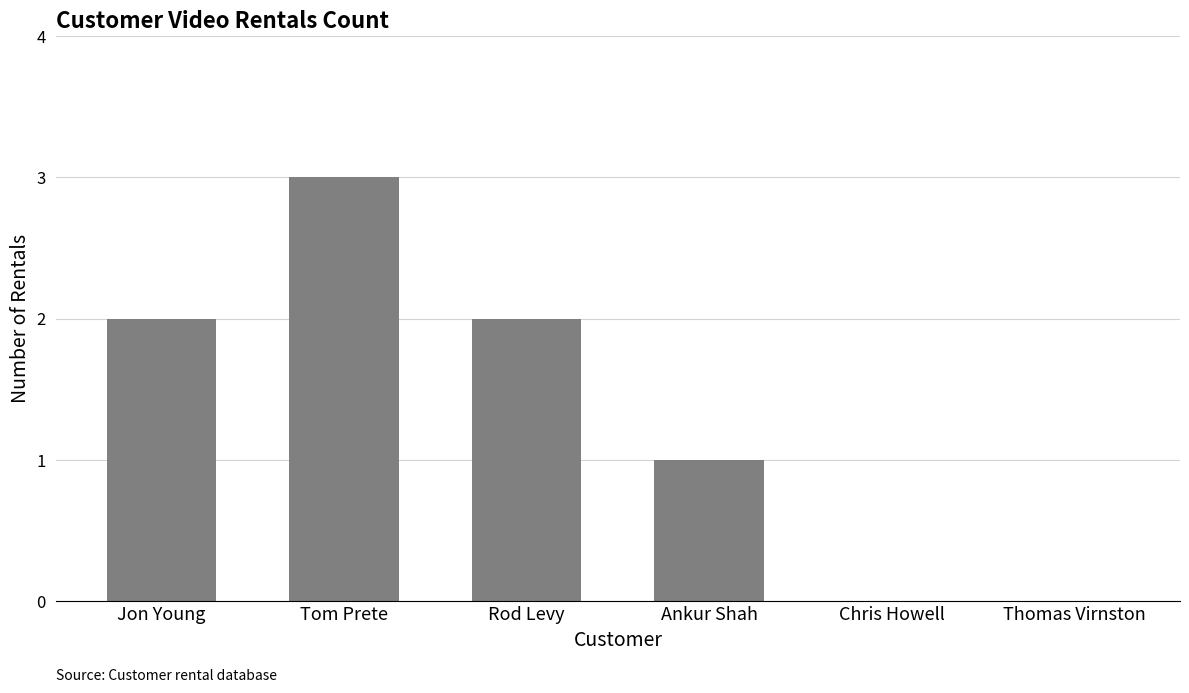

How many categories are shown in the chart?

6